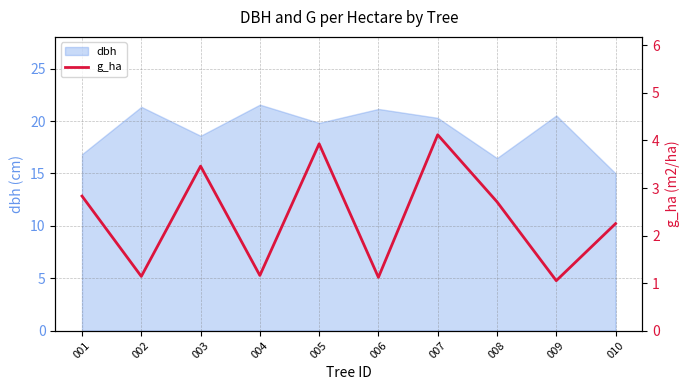

How many points are lower than both their immediate neighbors (excluding endpoints)?

4